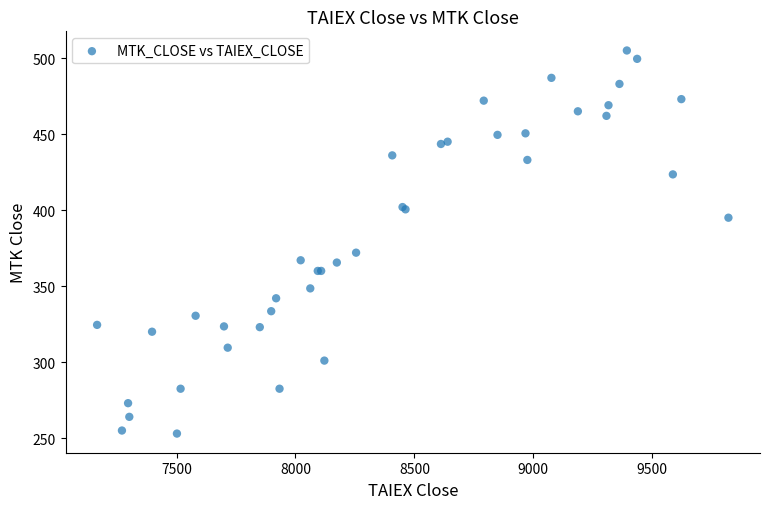

What Y value in the scatter plot is closest to 379?

372.0